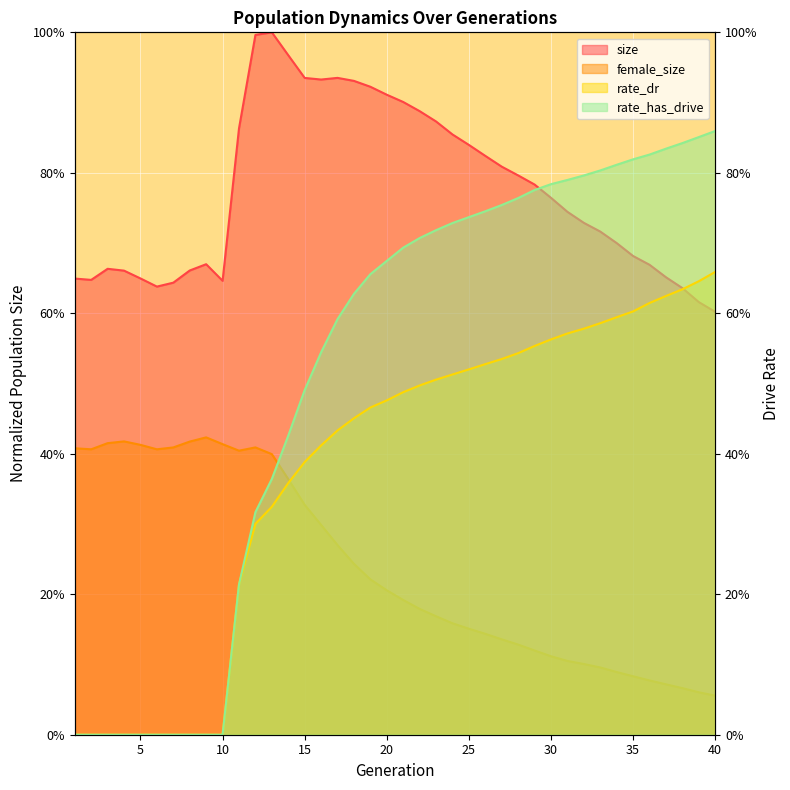

How many lines are shown in the chart?

4